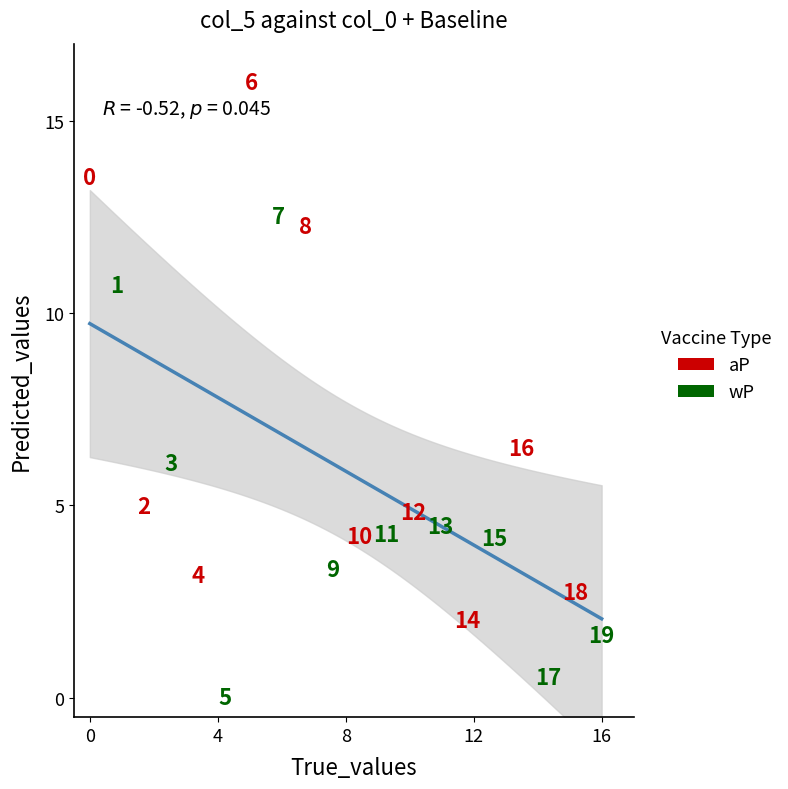

Which series contains the lowest Y value?

wP